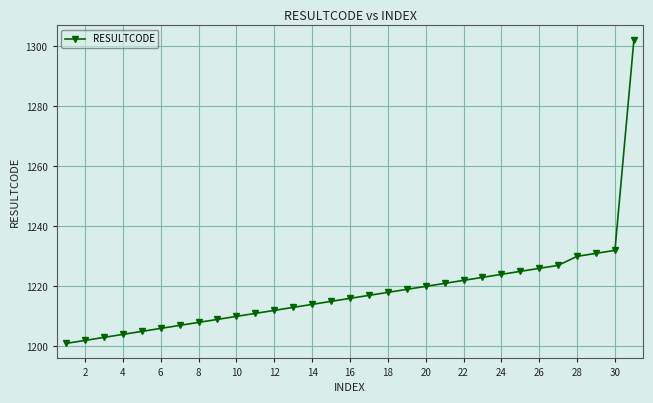

What is the greatest value displayed?

1302